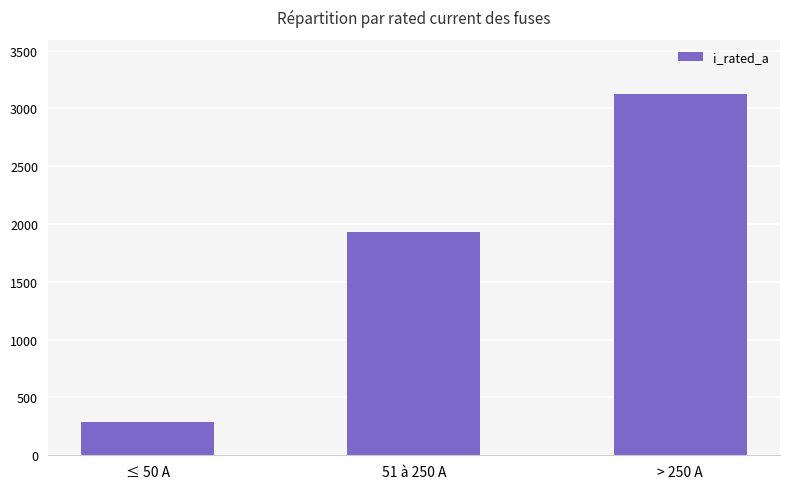

Where is the data nearest to the value 1707?

51 à 250 A